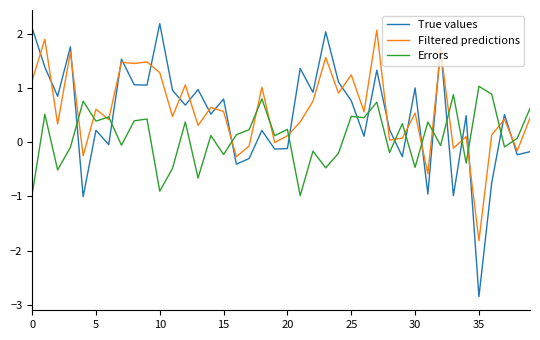

Which series has the widest spread of values?

True values